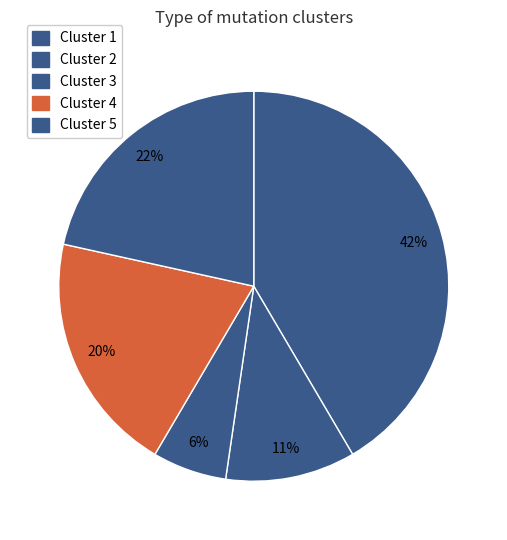

How many slices are in this pie chart?

5